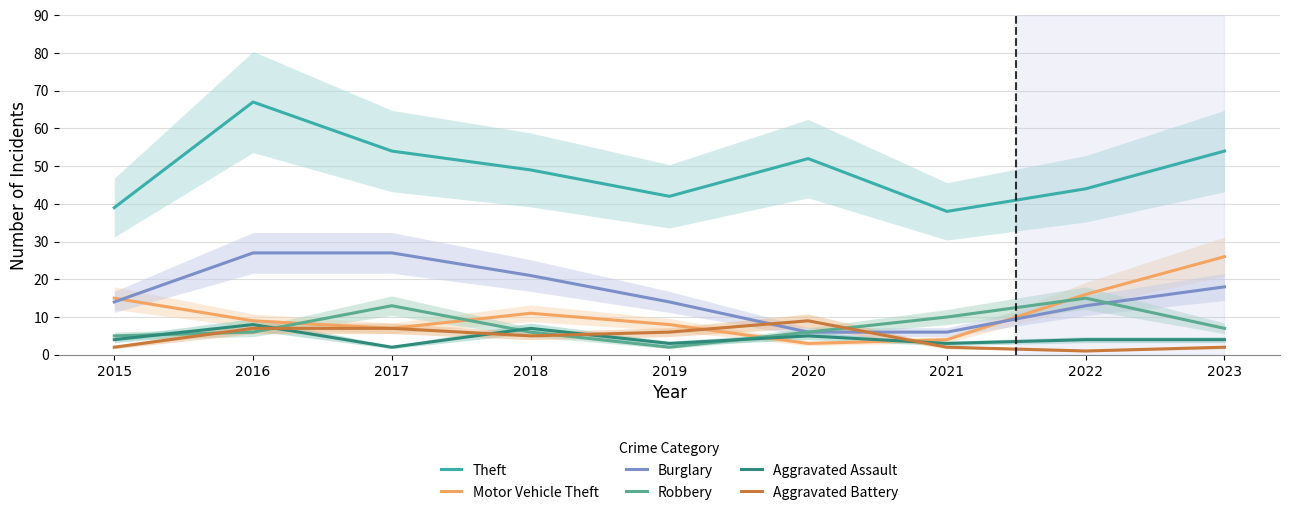

At which label is Motor Vehicle Theft closest to 14?

2015